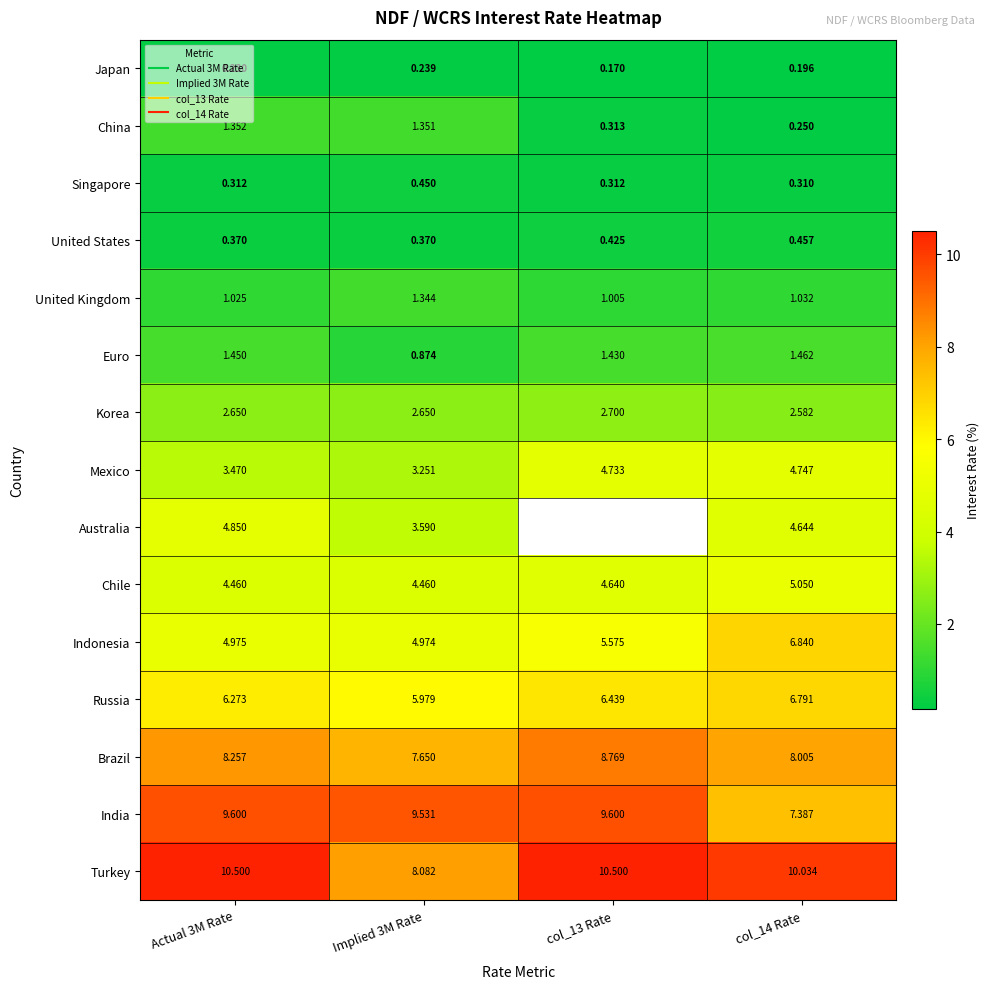

What is the difference between the maximum and minimum values in the India series?

2.2